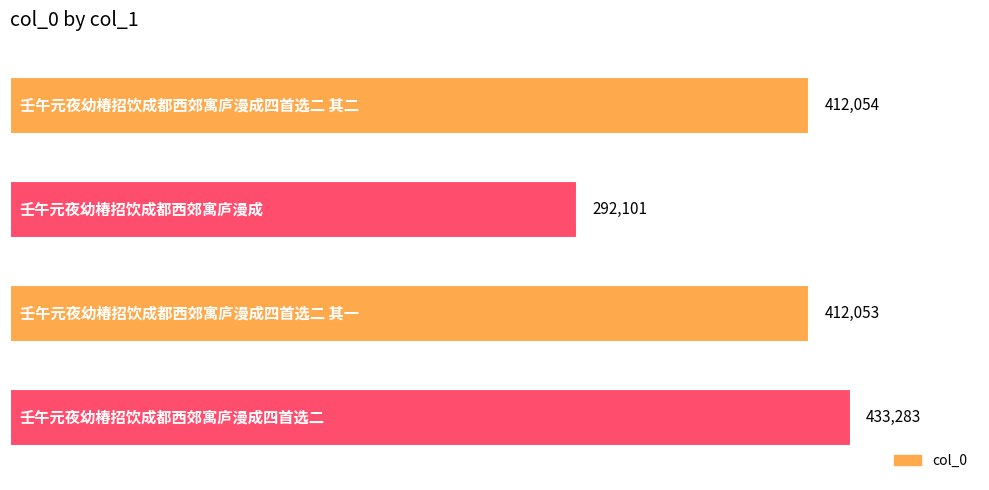

Which label corresponds to the smallest value in the chart?

壬午元夜幼椿招饮成都西郊寓庐漫成